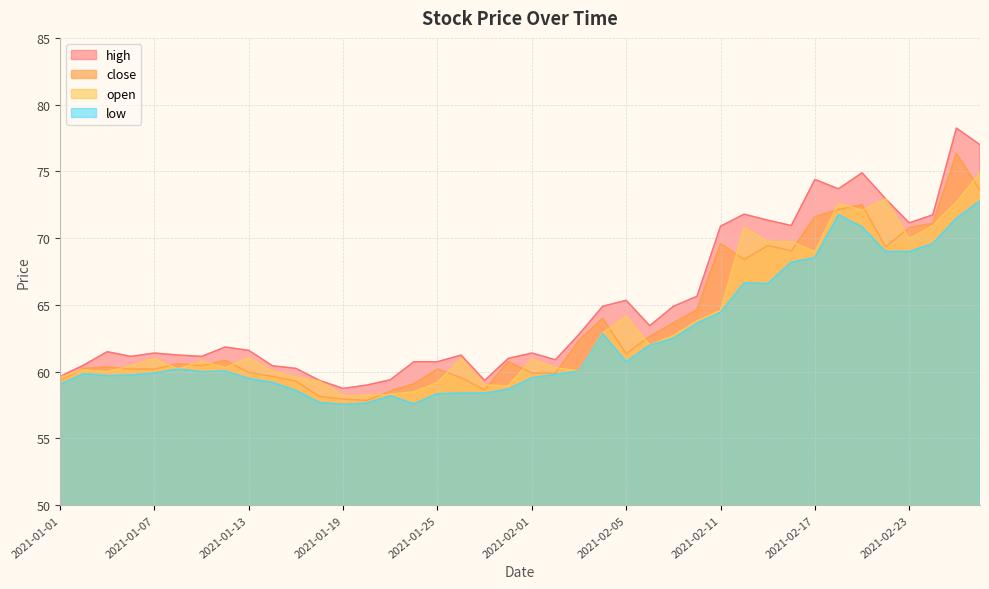

Does the chart display data point markers on the line(s)?

No